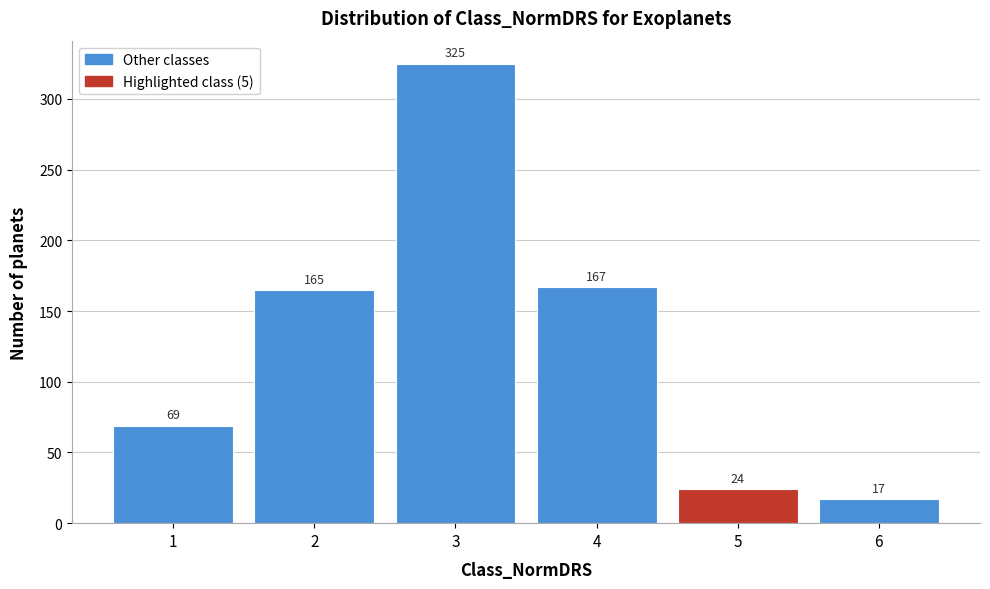

Reading left to right, what are all the values shown in this chart?

69	165	325	167	24	17